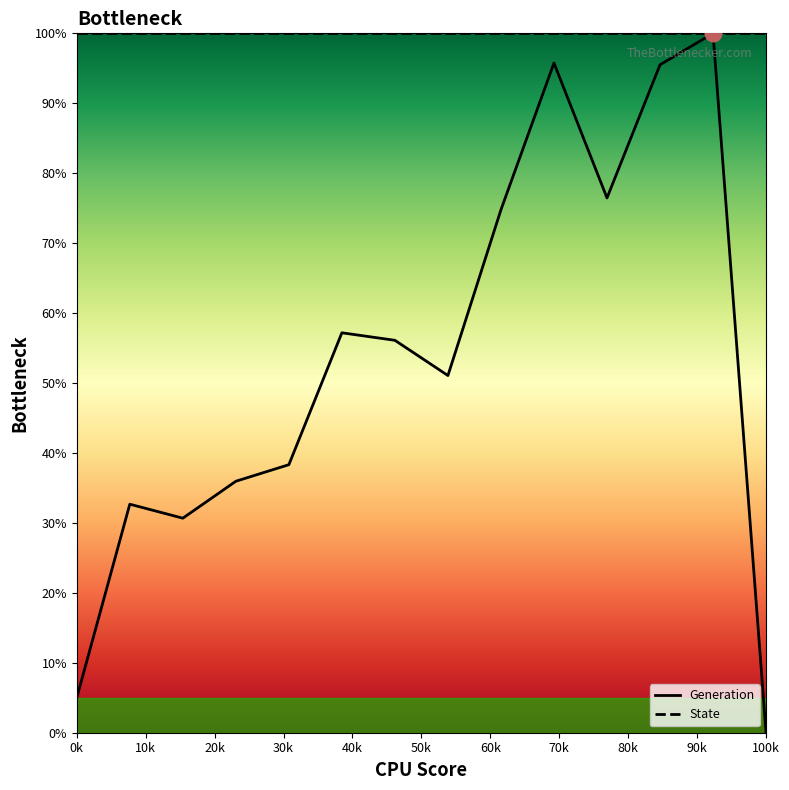

Is the value of State at 13 greater than the value of Generation at 80k?

Yes